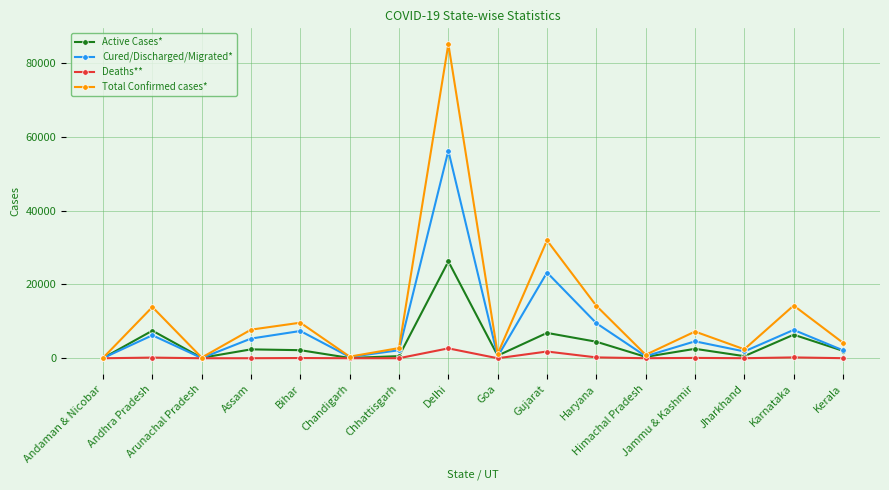

What is the difference between the highest and lowest values at Chandigarh?

429